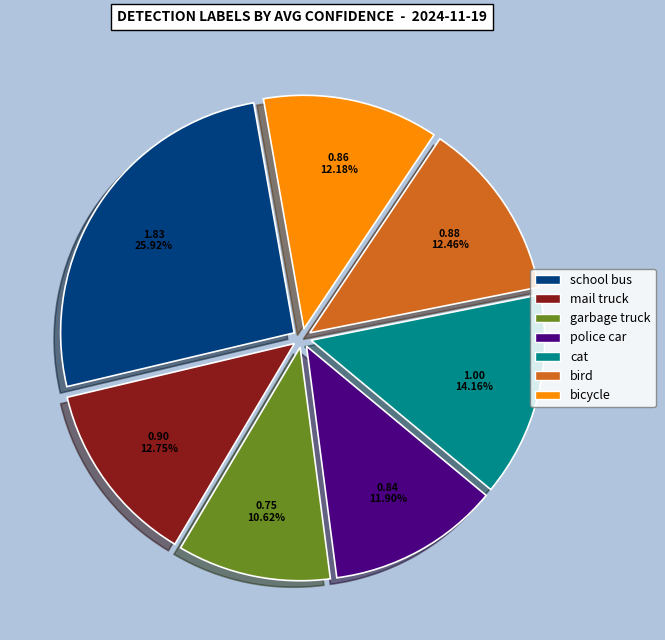

How many segments does this pie chart have?

7